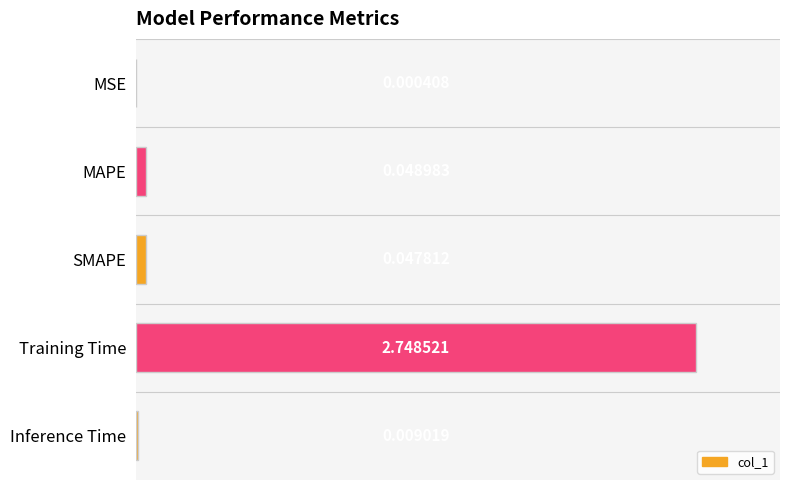

What is the change in value from Training Time to Inference Time?

-2.7